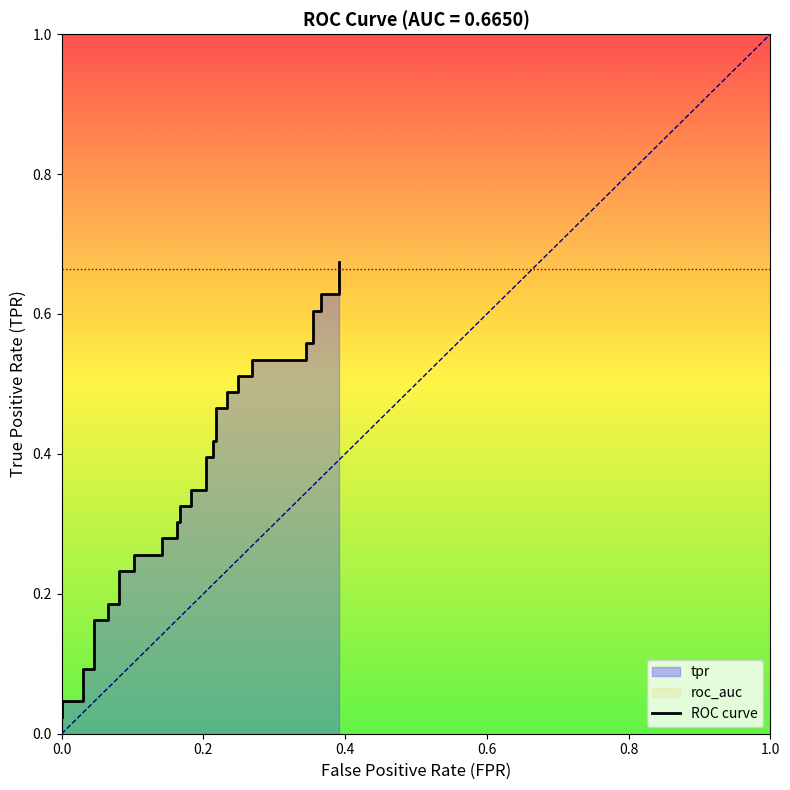

What is the difference between the second highest and second lowest values?

0.6